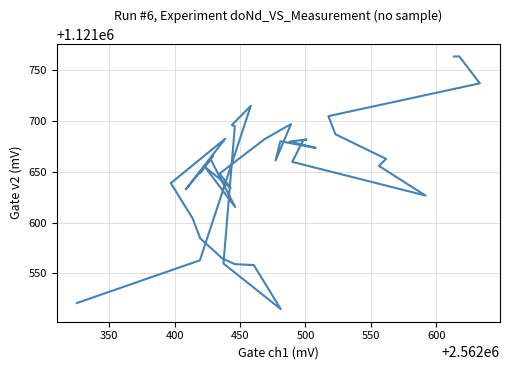

True or false: the data has more than 2 interior local peaks.

True